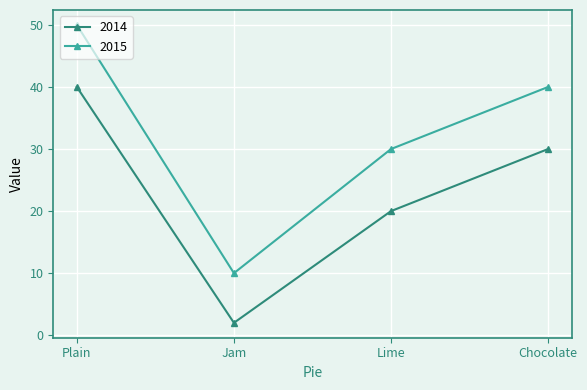

Which category has the lowest value in the 2014 series?

Jam